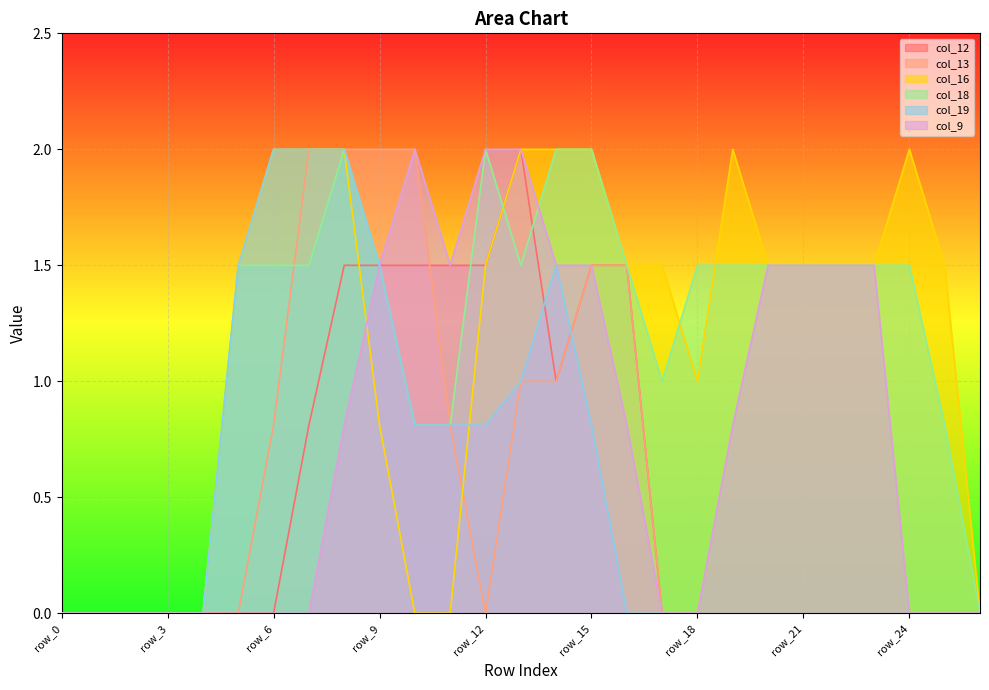

Does the chart display data point markers on the line(s)?

No